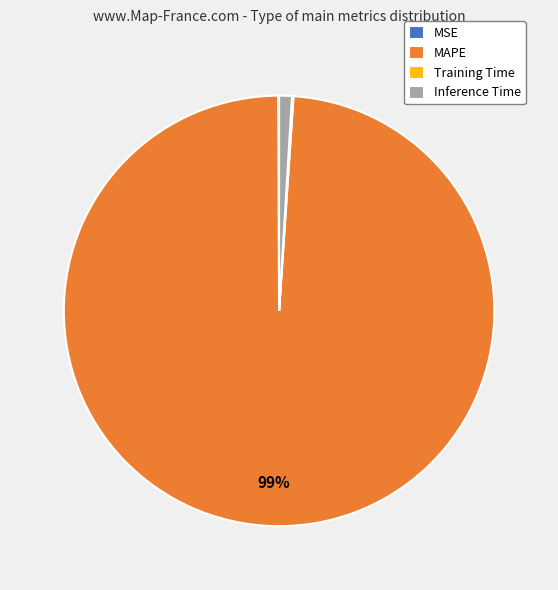

Is it true that Inference Time is 1% of the pie?

True